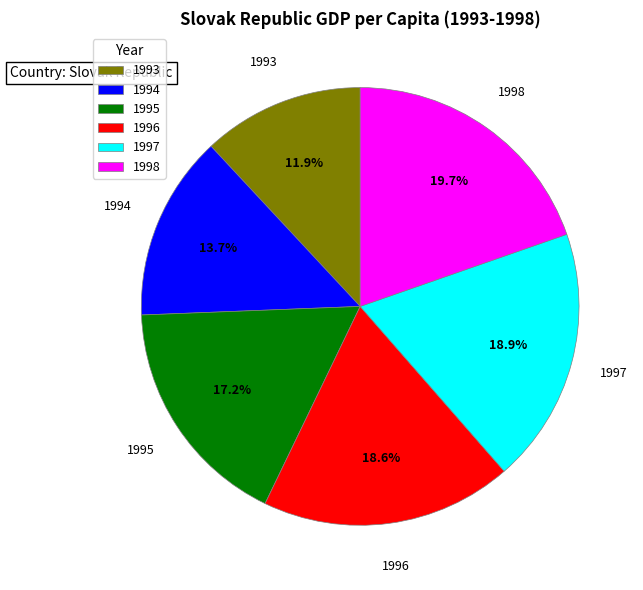

What is the largest slice in the pie chart?

1998